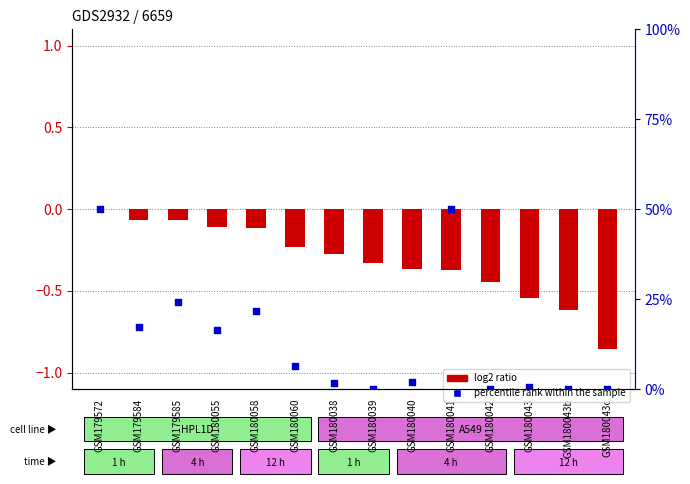

Which series has the largest Y range (max minus min)?

log2 ratio